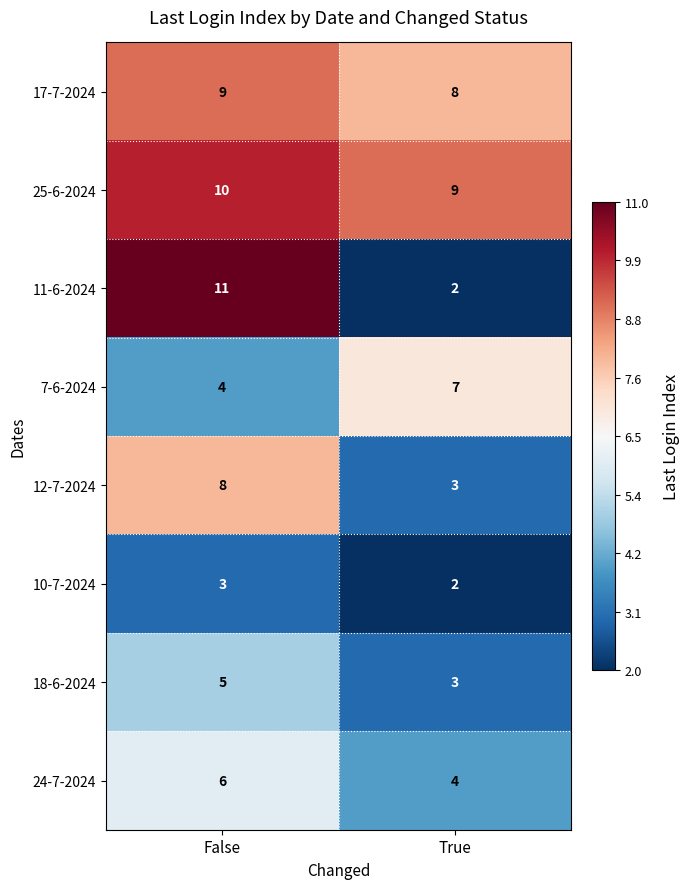

At how many categories does at least one series exceed 7?

2